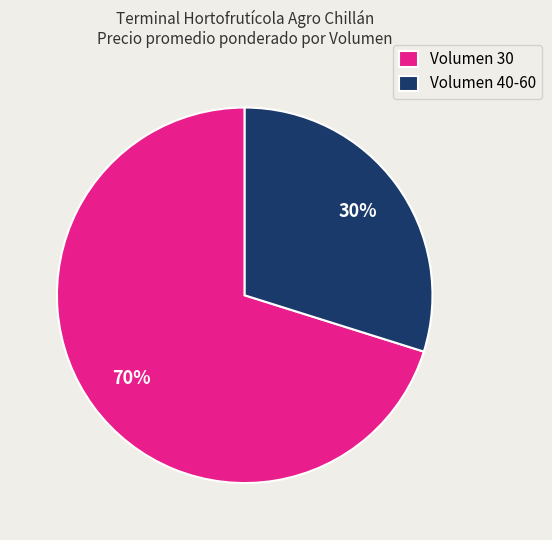

Does Volumen 30 represent more than half of the total?

Yes